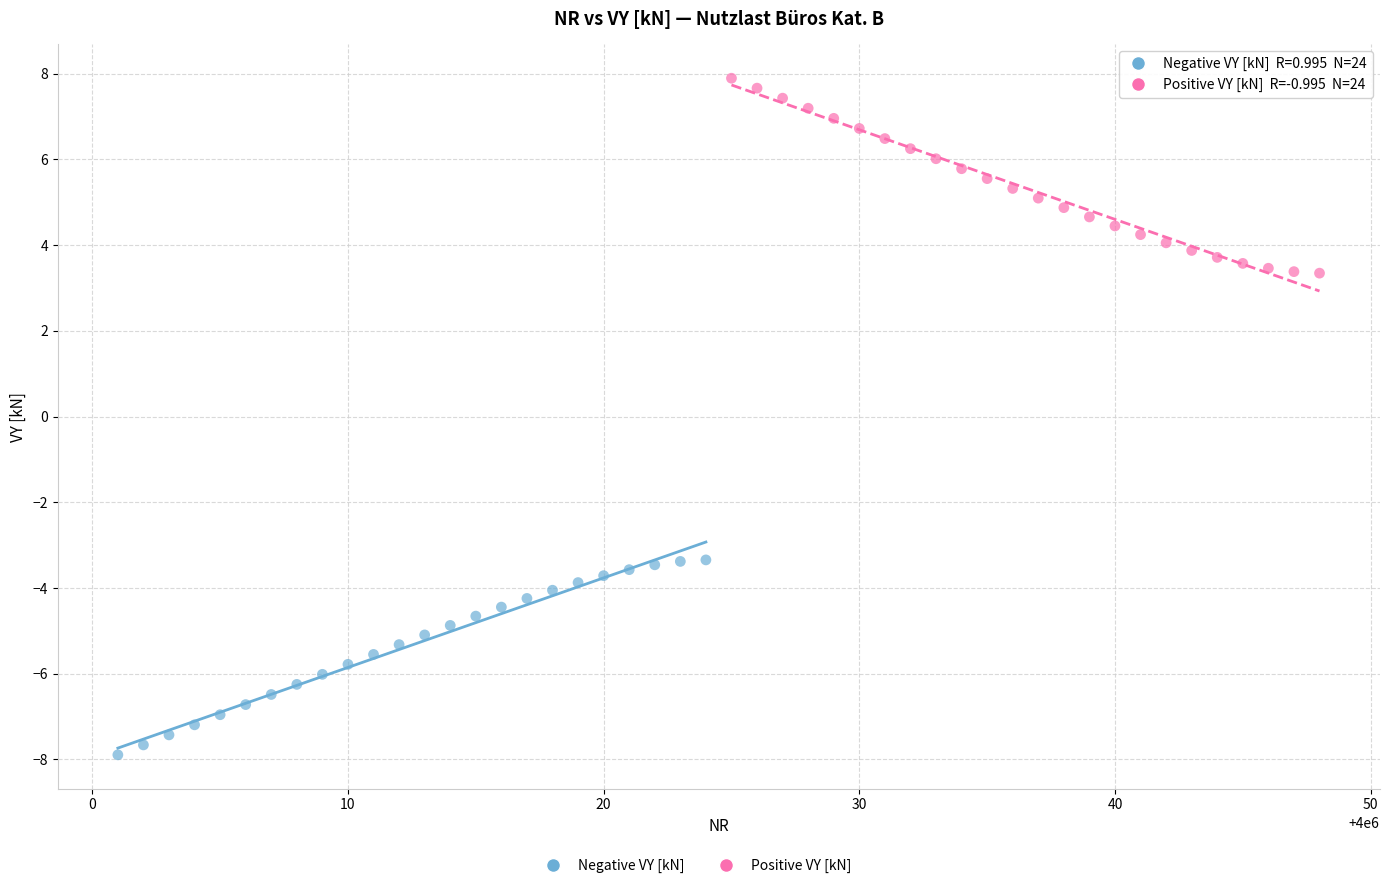

Which series reaches the minimum Y coordinate?

Negative VY [kN]